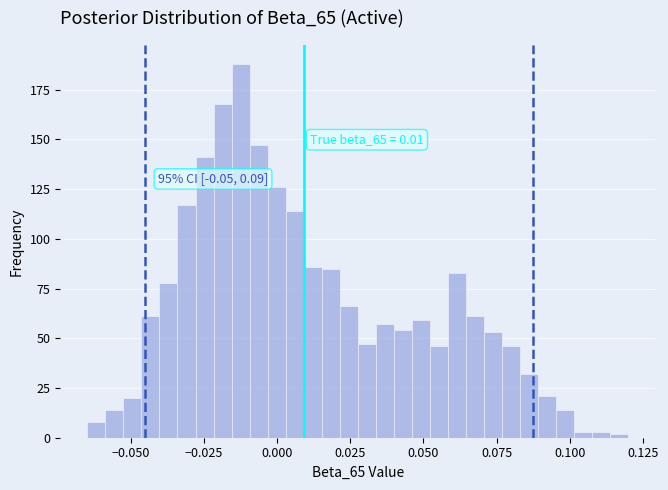

Around what value on the x-axis is the tallest bar? Give the approximate position of its centre, as read against the axis.

-0.010